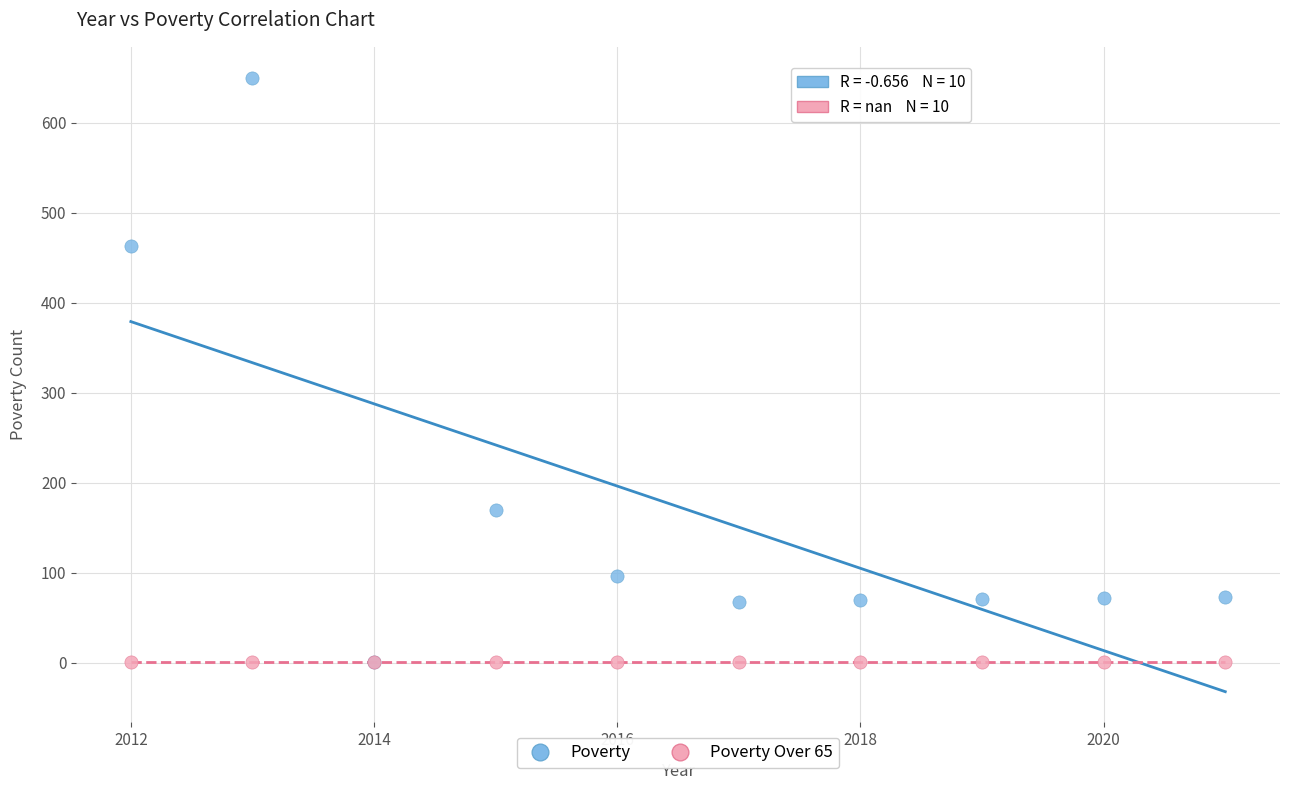

Across all series, what Y value is closest to 325?

463